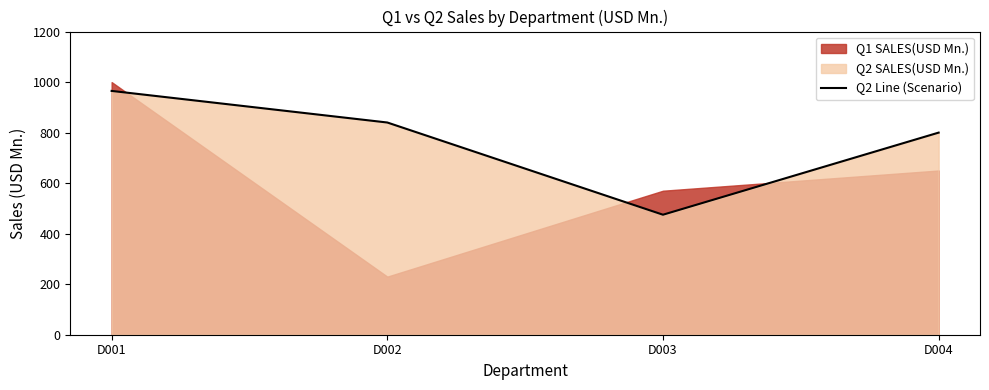

The chart shows a value of 1537 at D001. True or false?

False